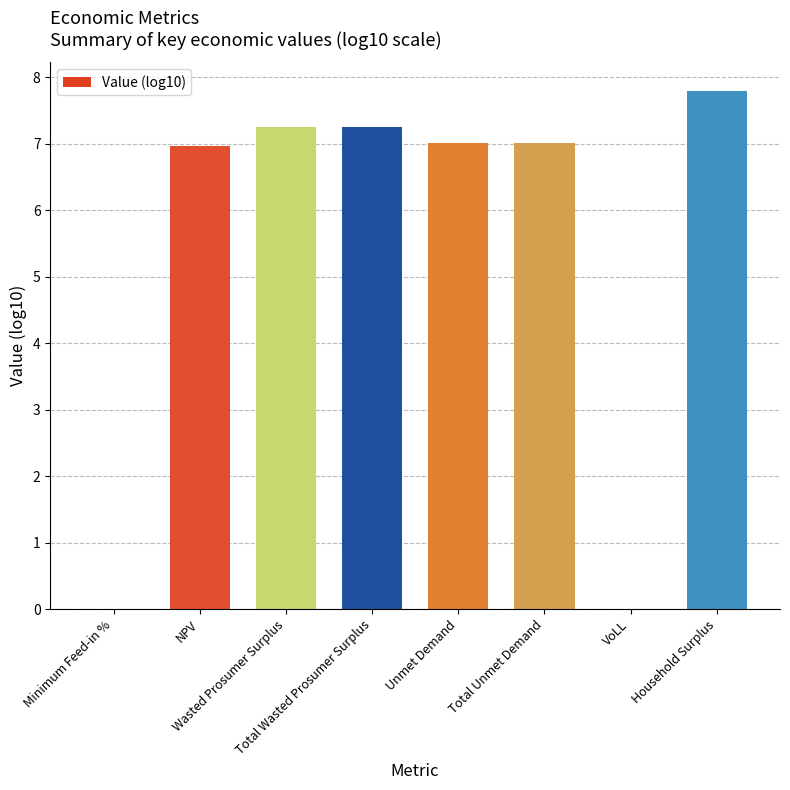

What is the label of the 5th bar from the right?

Total Wasted Prosumer Surplus